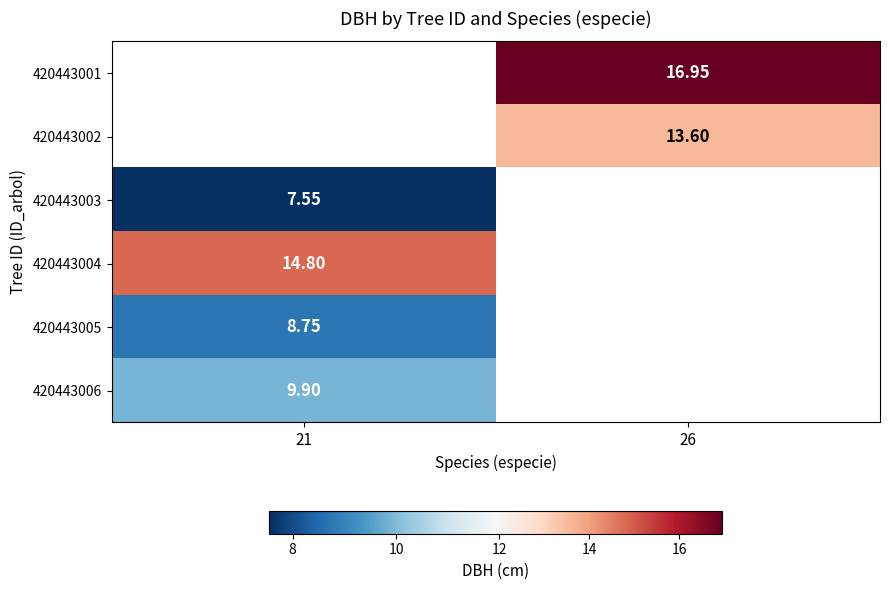

What is the approximate value of 420443005 at 21?

8.8